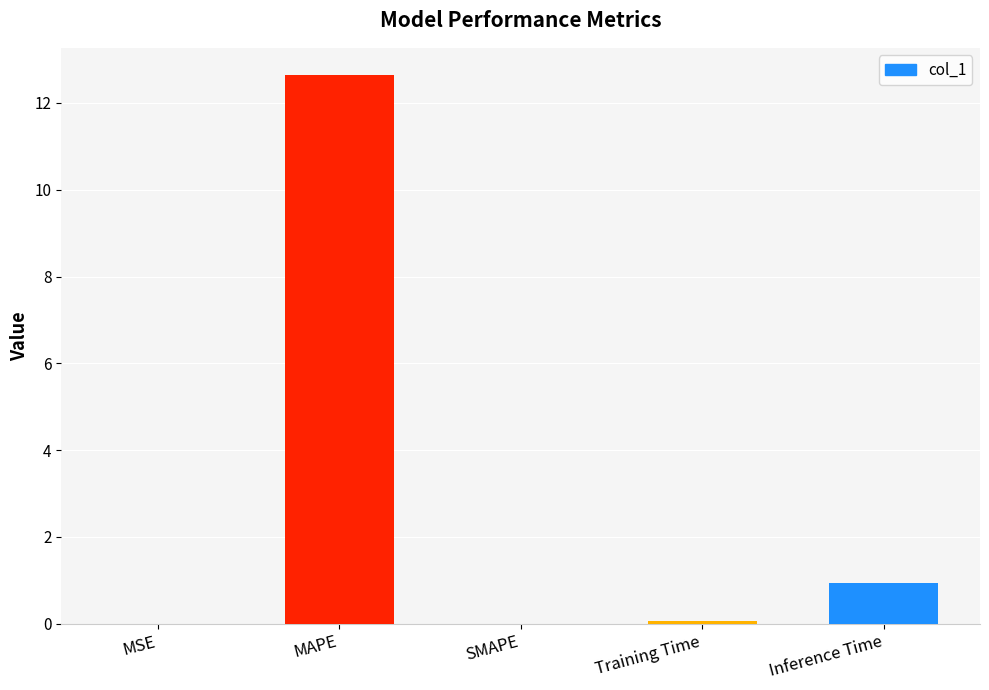

What is the difference between the values at Training Time and MSE?

0.1